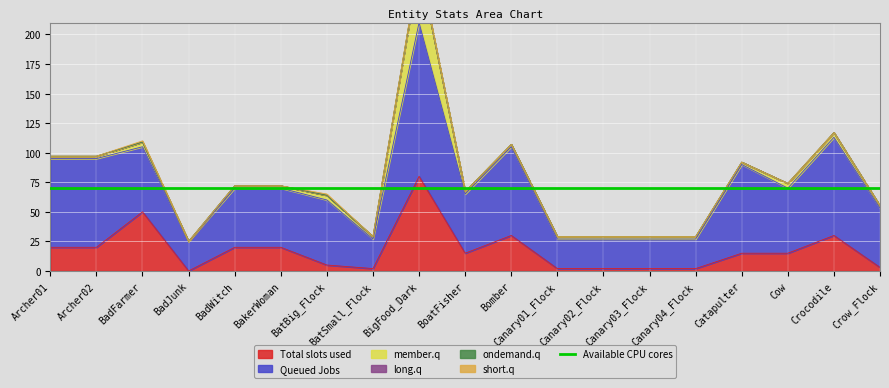

What is the label of the 13th point from the right?

BatBig_Flock